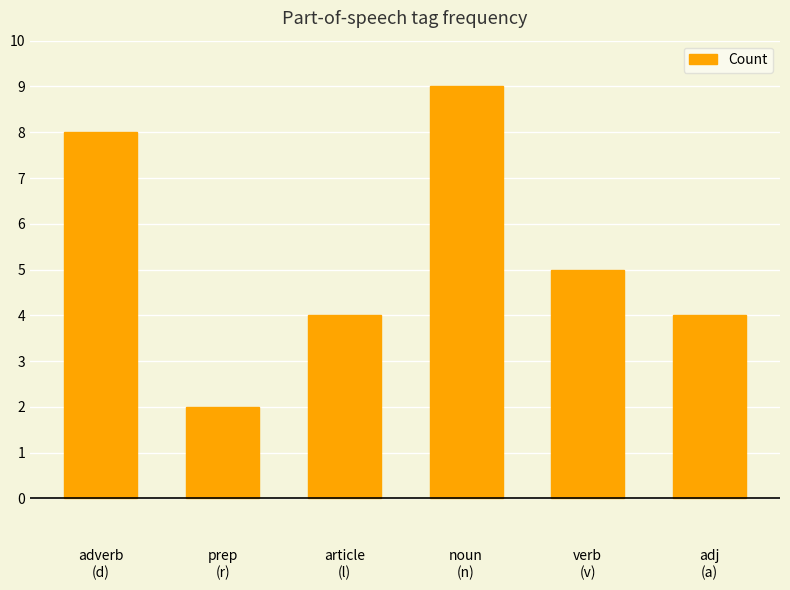

What is the greatest value displayed?

9